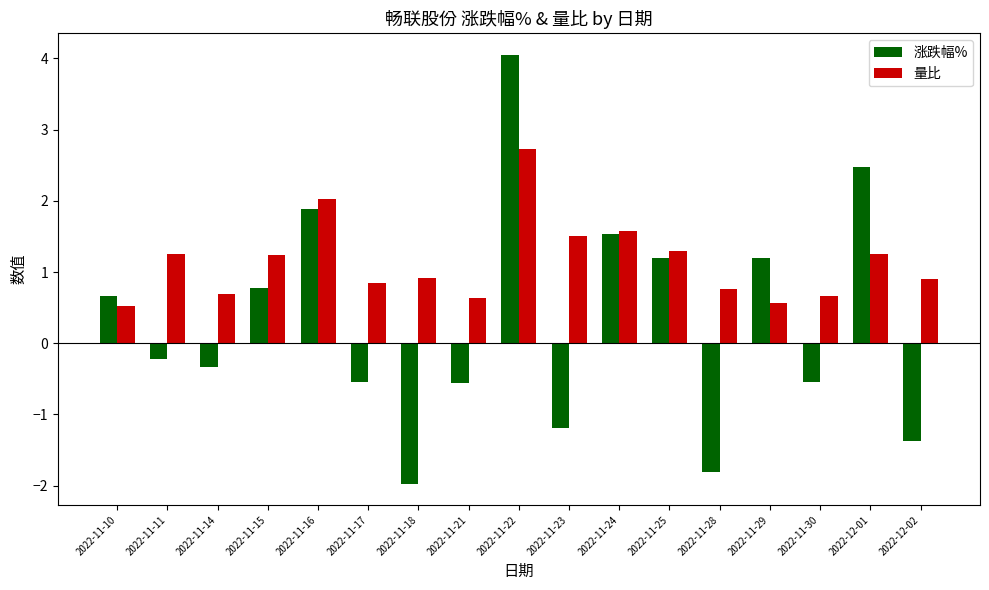

What is the lowest value of the 涨跌幅% series?

-2.0